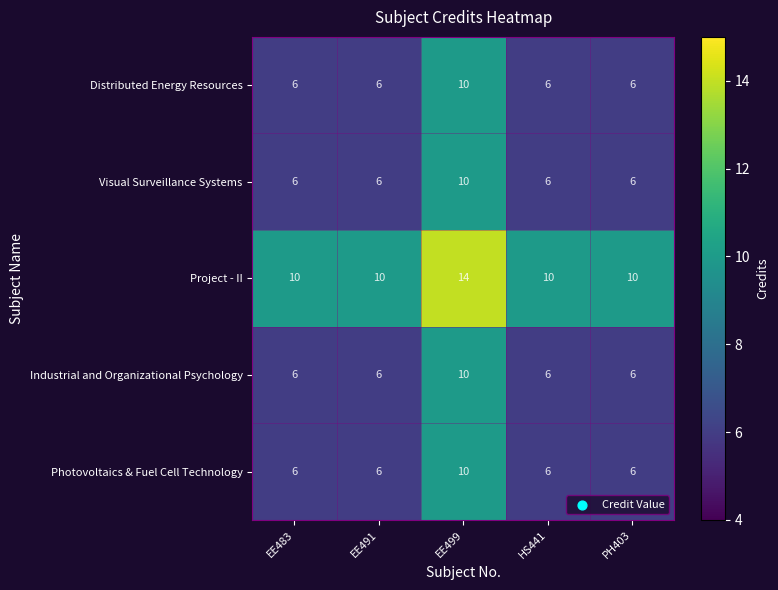

Reading left to right, extract all data points from this chart.

Distributed Energy Resources: 6	6	10	6	6
Visual Surveillance Systems: 6	6	10	6	6
Project - II: 10	10	14	10	10
Industrial and Organizational Psychology: 6	6	10	6	6
Photovoltaics & Fuel Cell Technology: 6	6	10	6	6